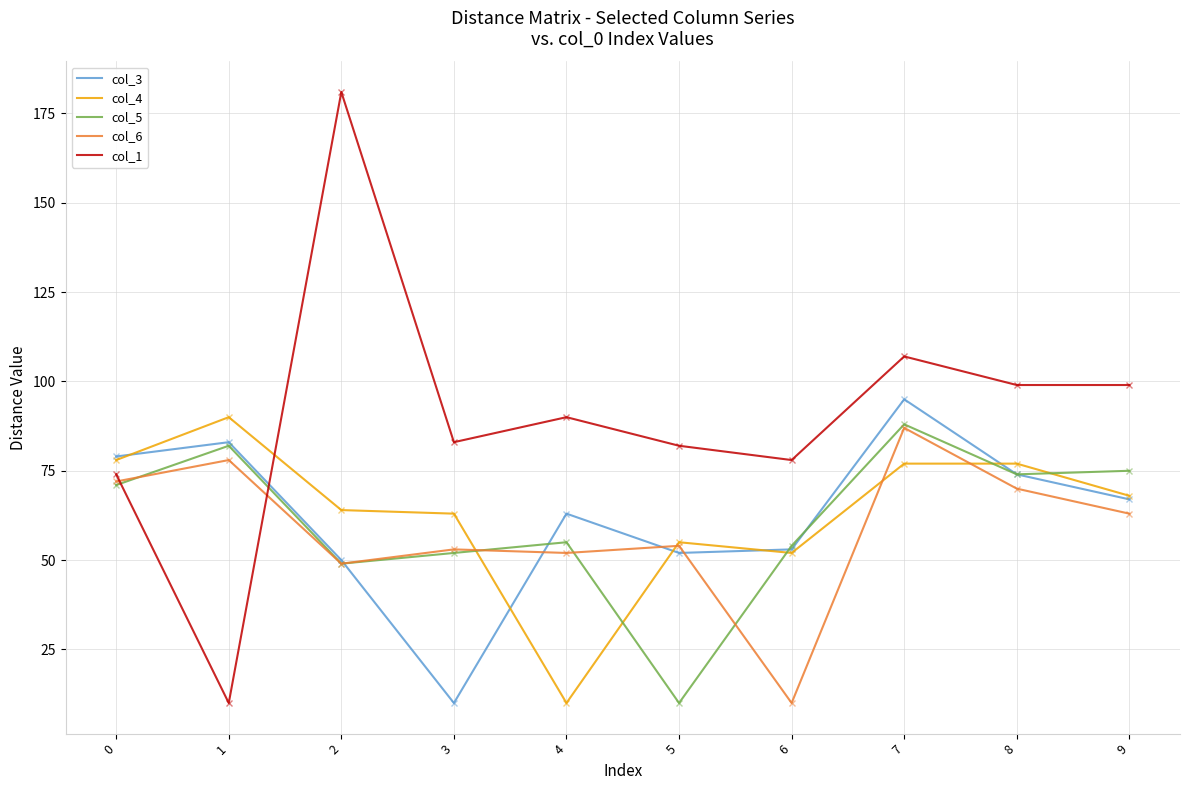

True or false: col_6 and col_4 intersect in this chart.

True